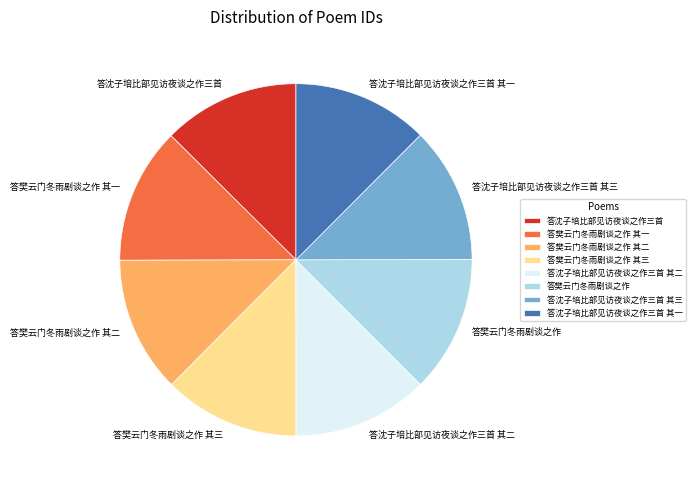

Is there any slice that represents more than half of the pie?

No